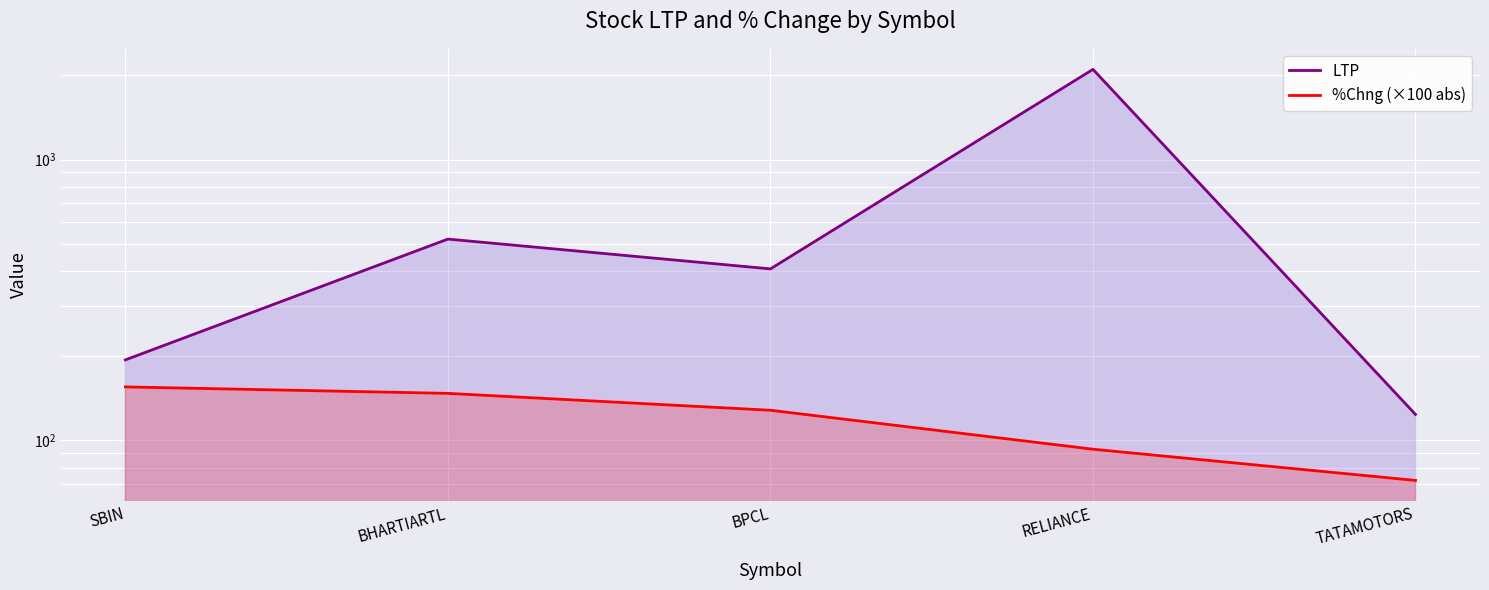

The value of %Chng (×100 abs) at BPCL is 208.1. True or false?

False